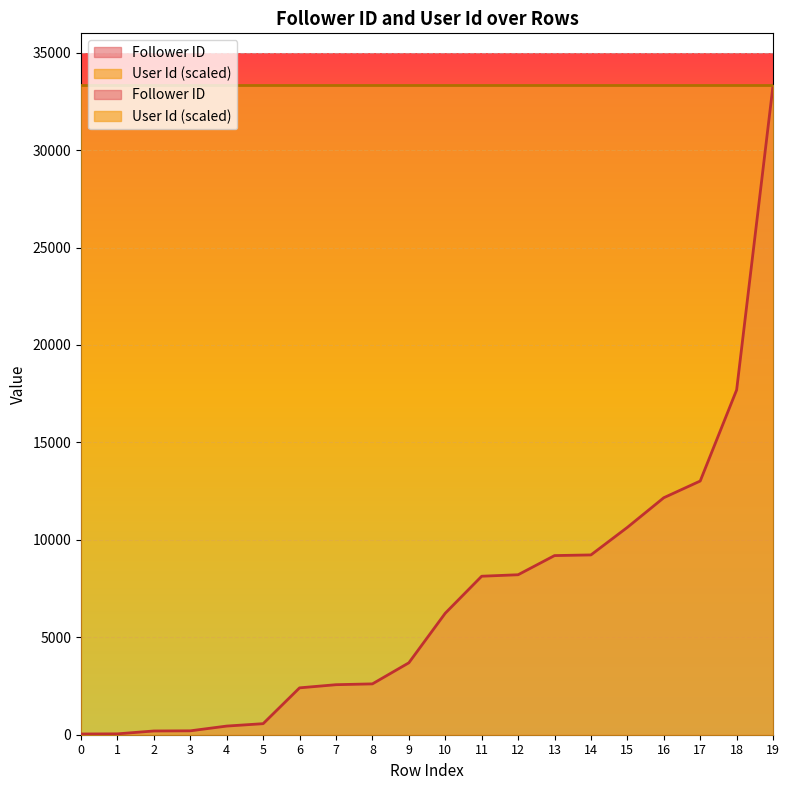

What is the sum of all values?

140588